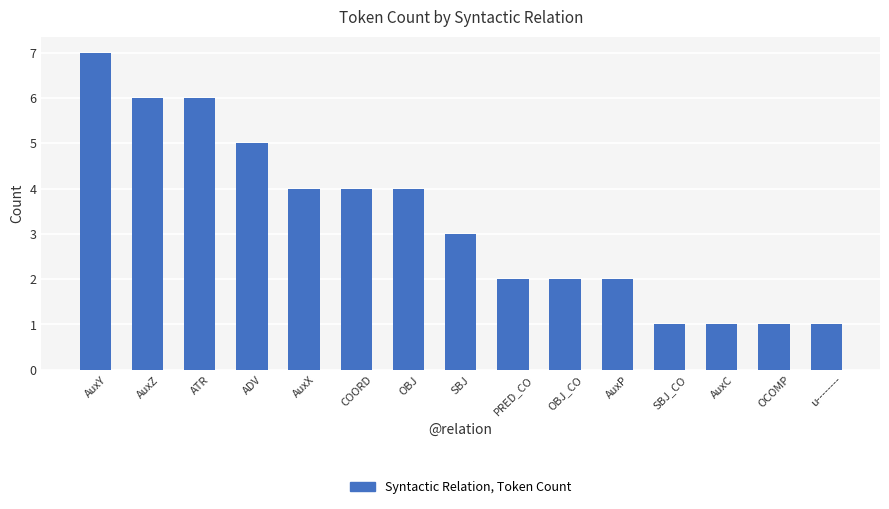

Which label corresponds to the largest value in the chart?

AuxY